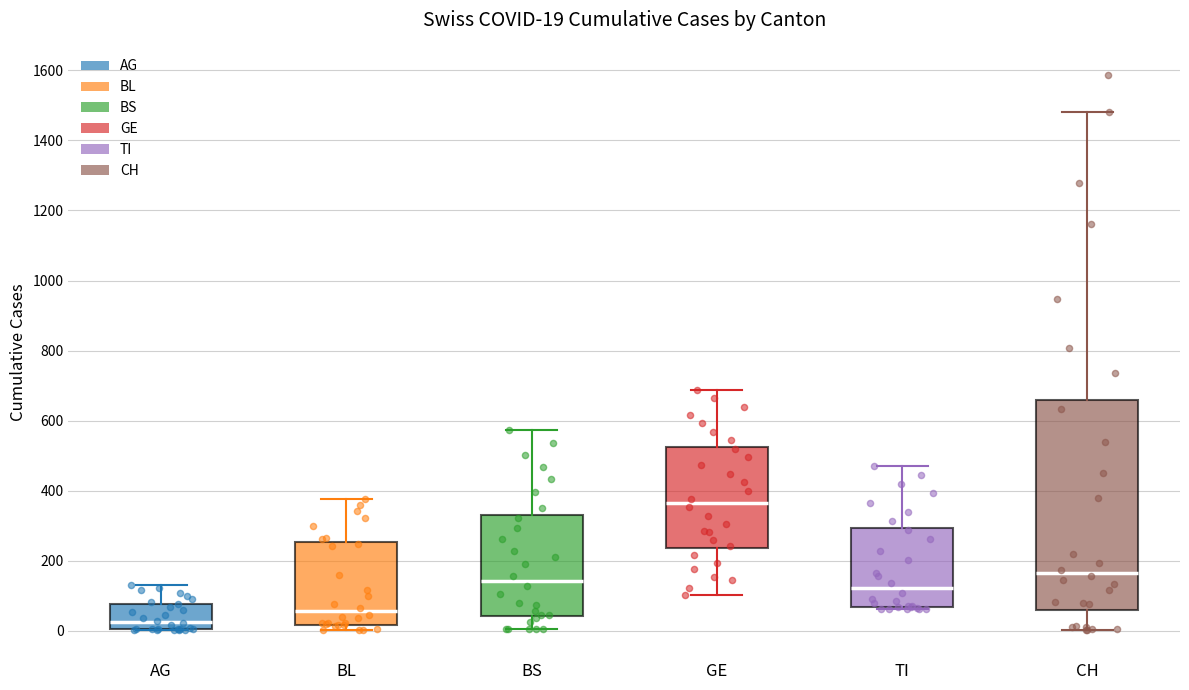

Which box is the tallest, from its lower edge to its upper edge?

CH